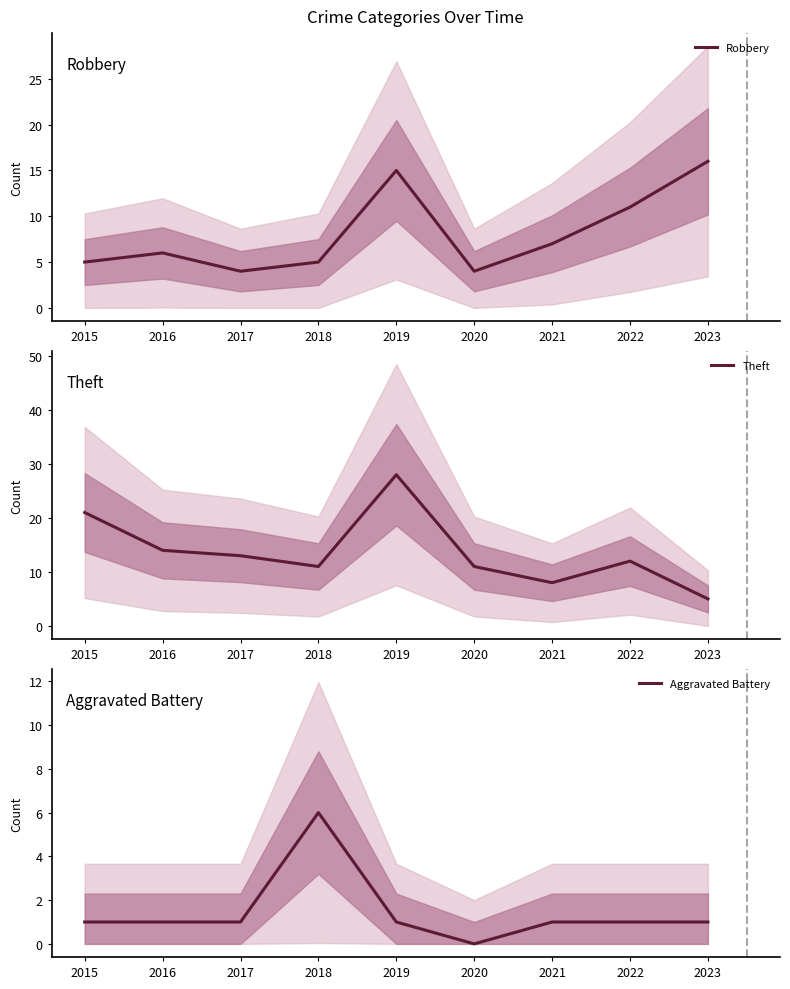

What is the total value across all series at 2021?

16